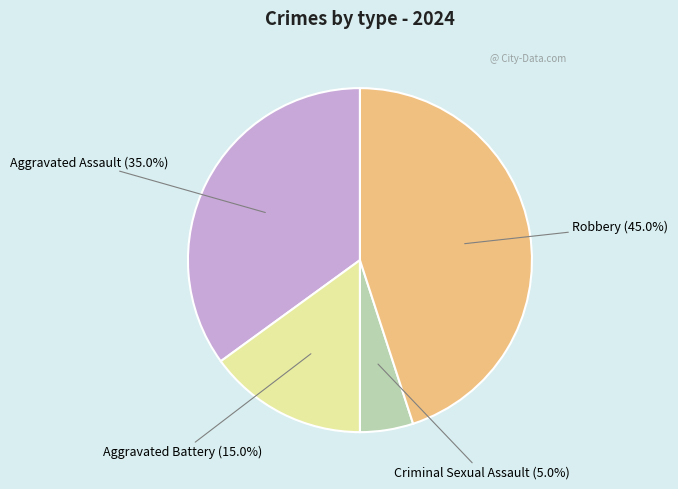

To the nearest percent, what is the average slice percentage?

25%